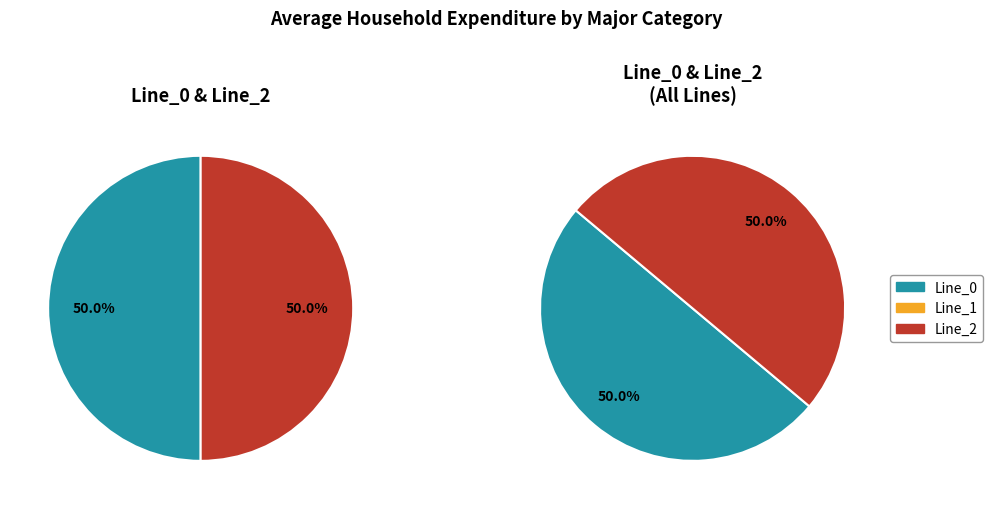

What is the majority slice?

Line_2